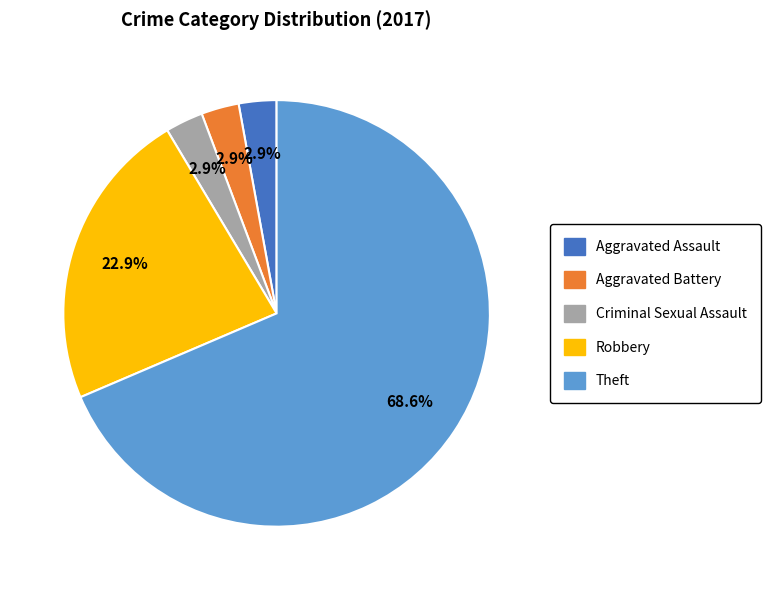

Which category has the biggest portion of the pie?

Theft